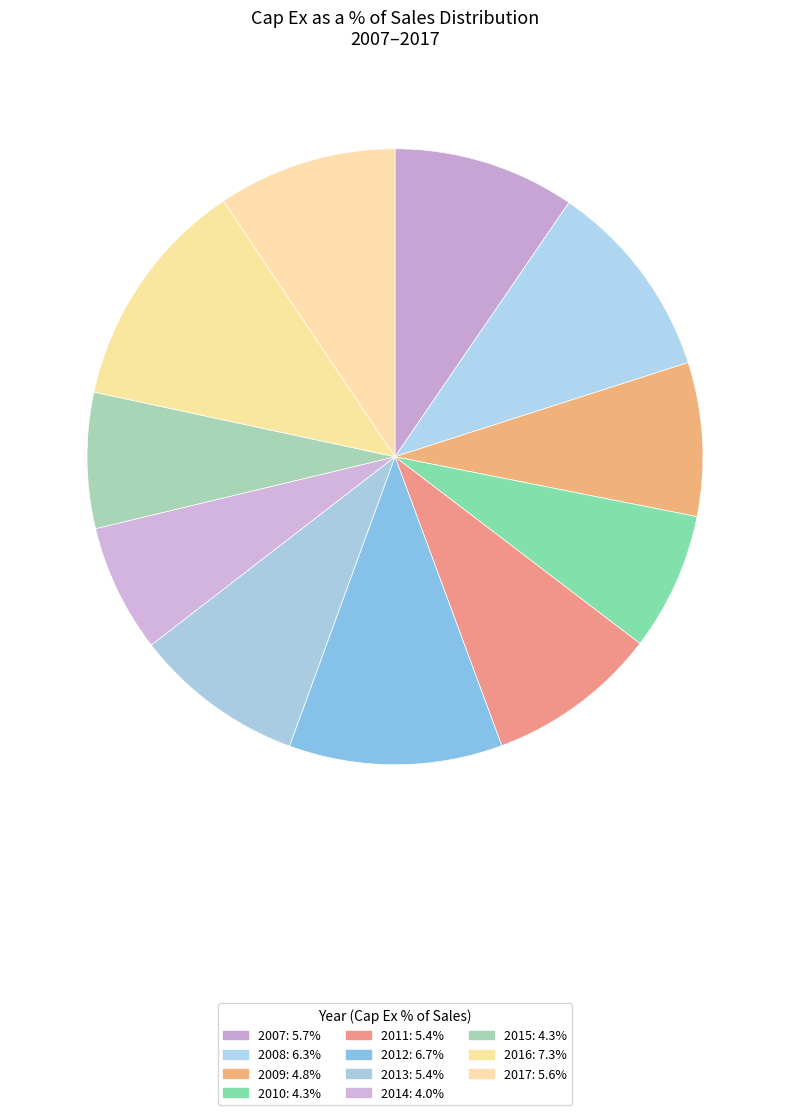

Count the number of slices in the pie.

11